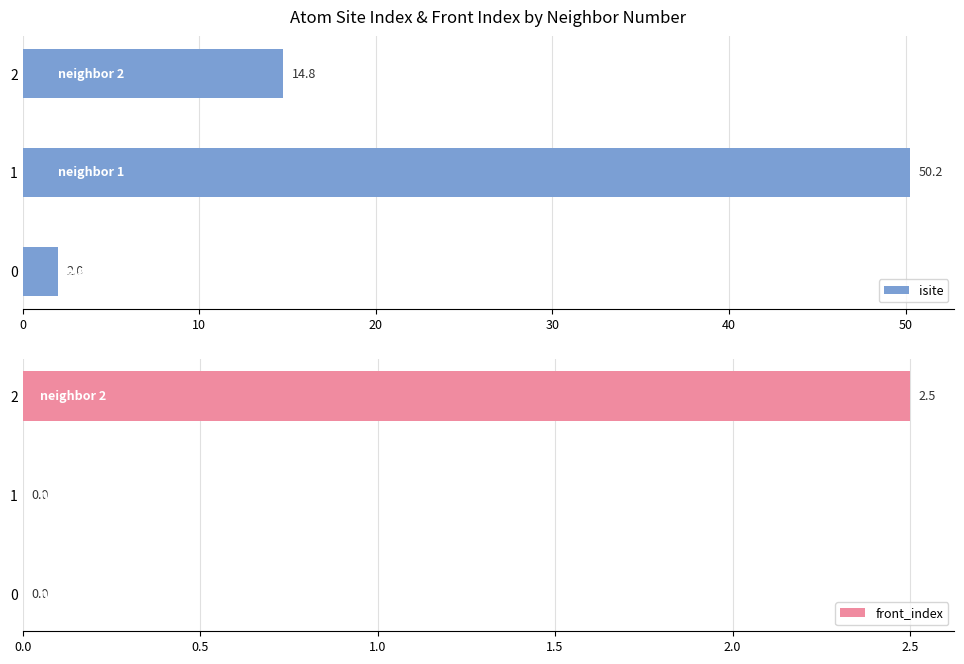

Rank the categories by isite value from highest to lowest.

1, 2, 0